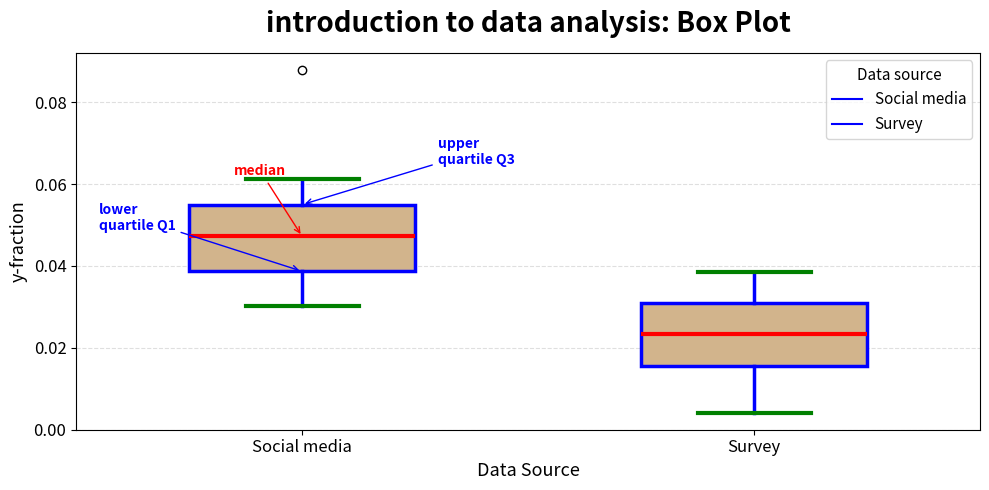

Where does the lower whisker of the box for Survey end on the y-axis? The values are not printed on the chart, so give them approximately, as read against the axis.

0.004